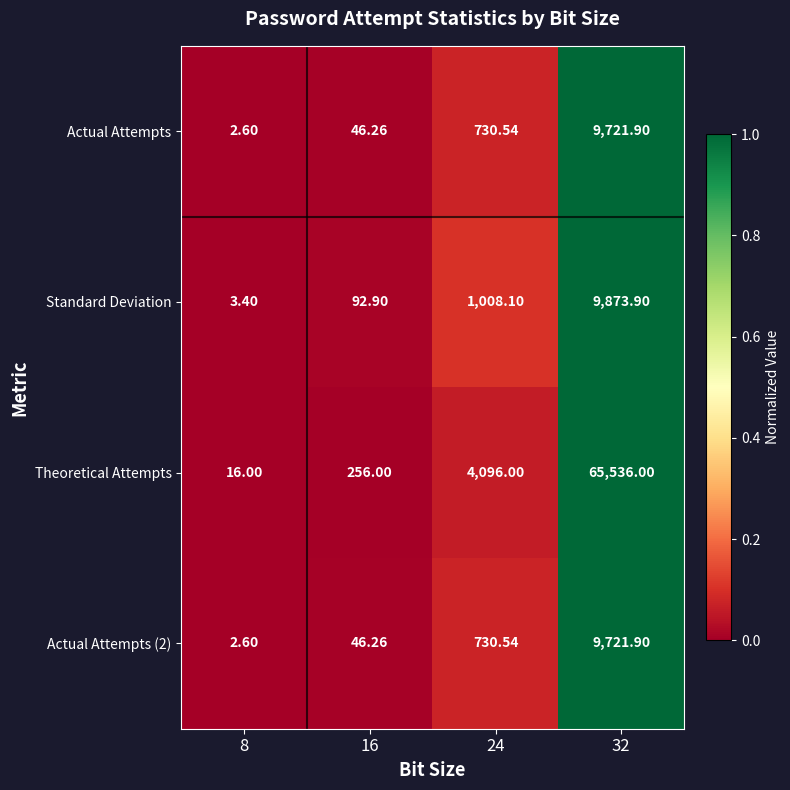

Which series has the largest total across all categories?

Theoretical Attempts